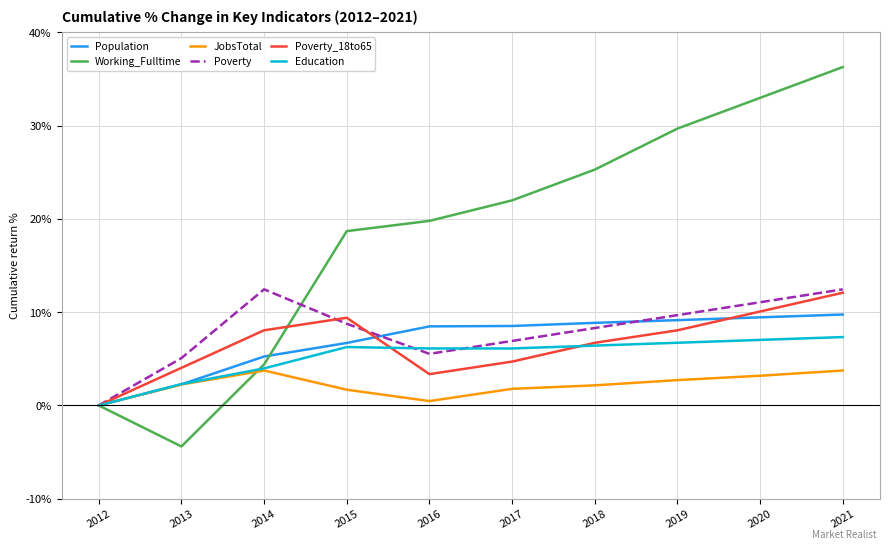

The Working_Fulltime series shows 19.8 at 2016. True or false?

True